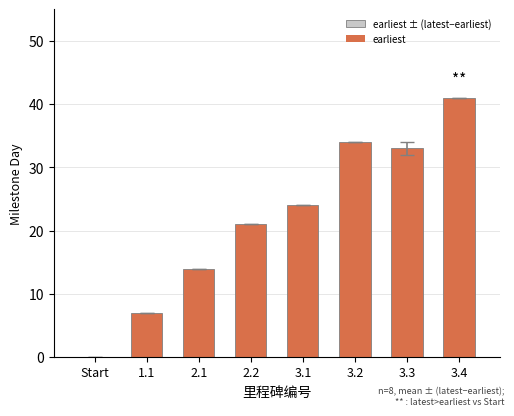

Is it true that the value at 2.2 is 15?

False